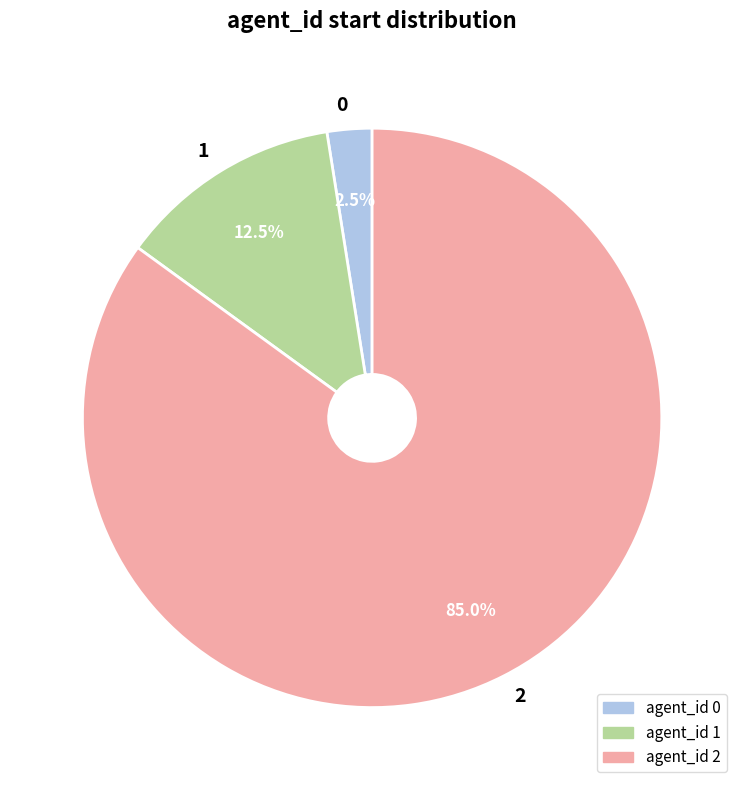

How much of the chart is everything except 1?

87.5%